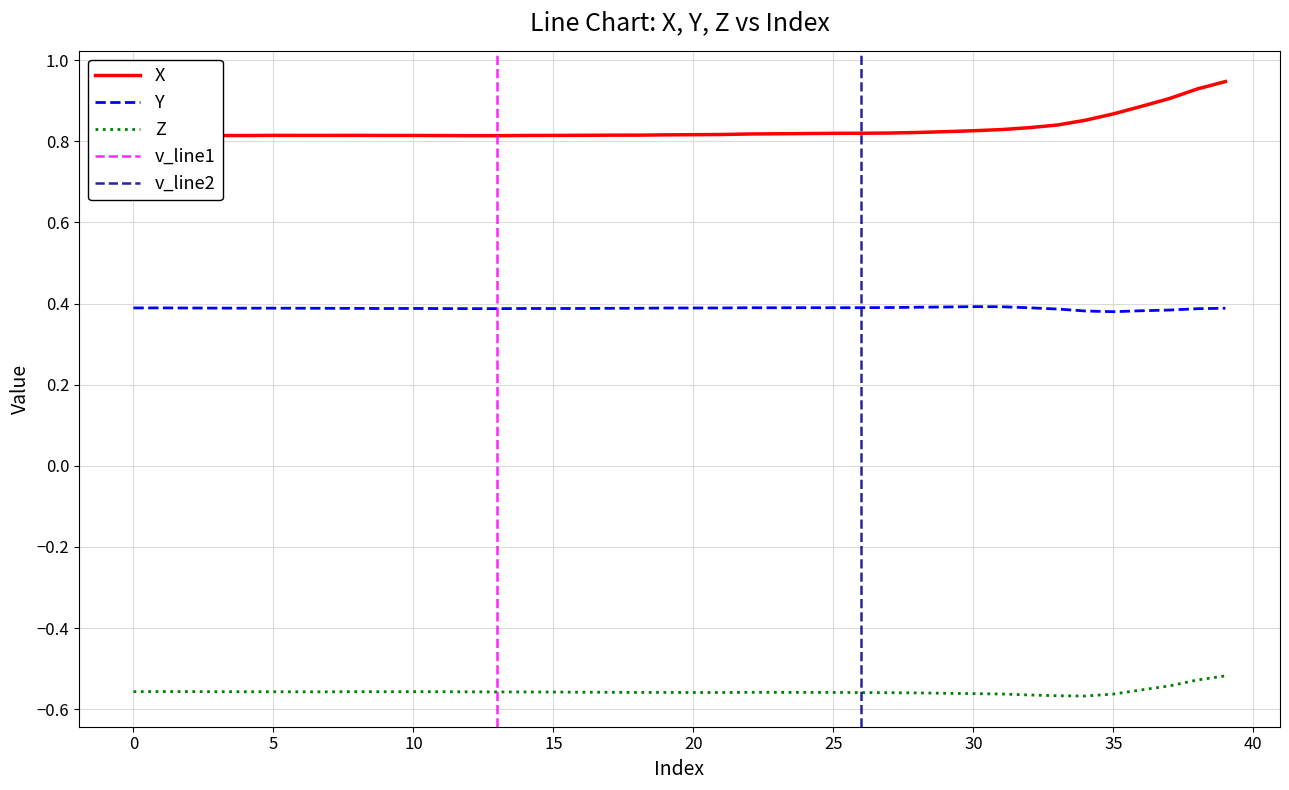

True or false: X and Z cross at least once.

False